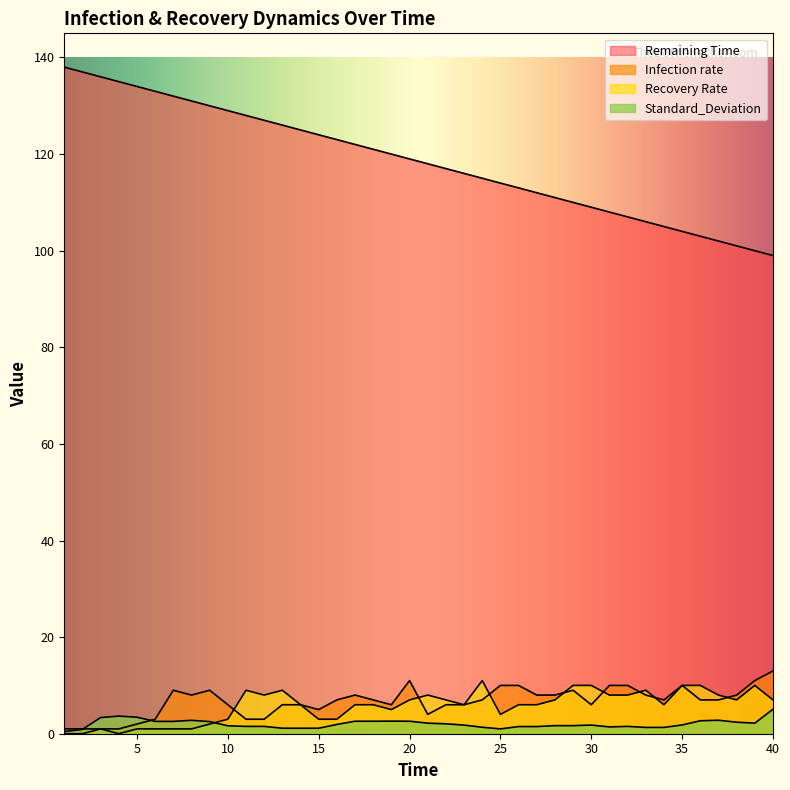

Rank the series by their maximum value, from lowest to highest.

Standard_Deviation, Recovery Rate, Infection rate, Remaining Time